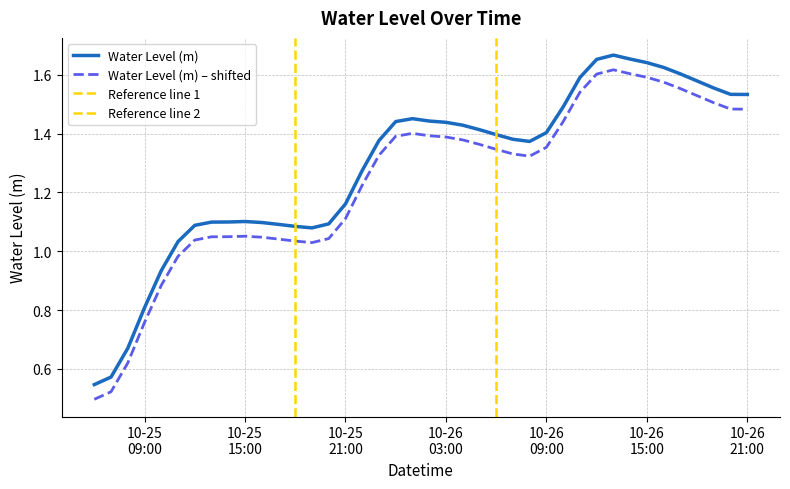

What is the change in value from 2023-10-25 18:00:00 to 2023-10-26 12:00:00?

+0.6